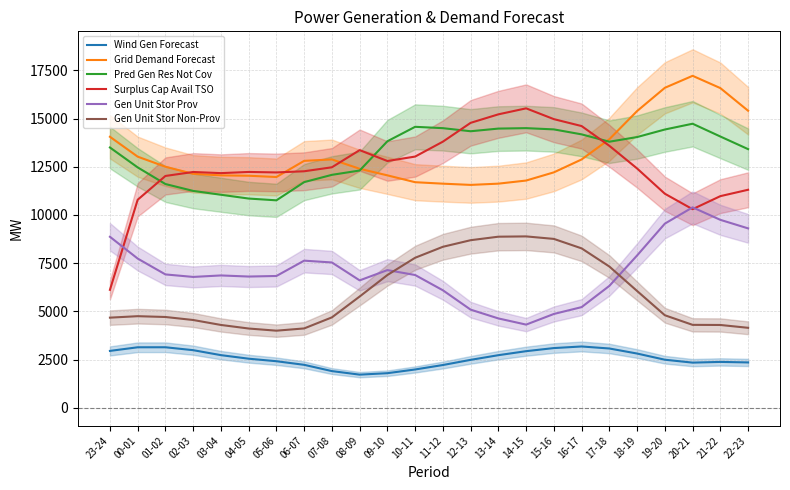

What is the label of the 11th point from the left?

09-10